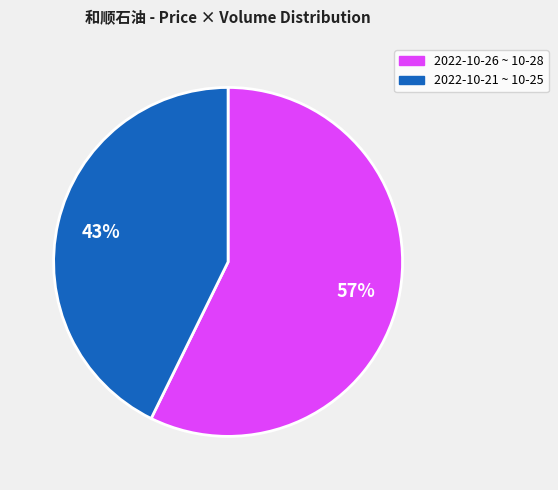

Does any single category account for the majority?

Yes